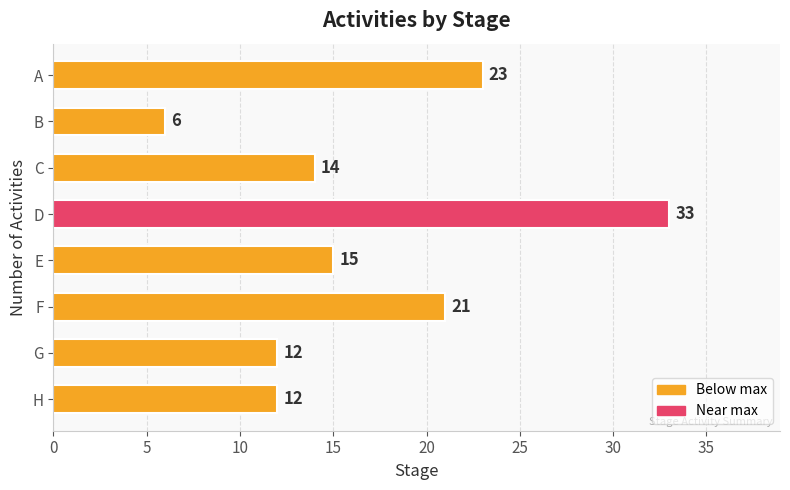

At which category does the chart reach its peak across all series?

D